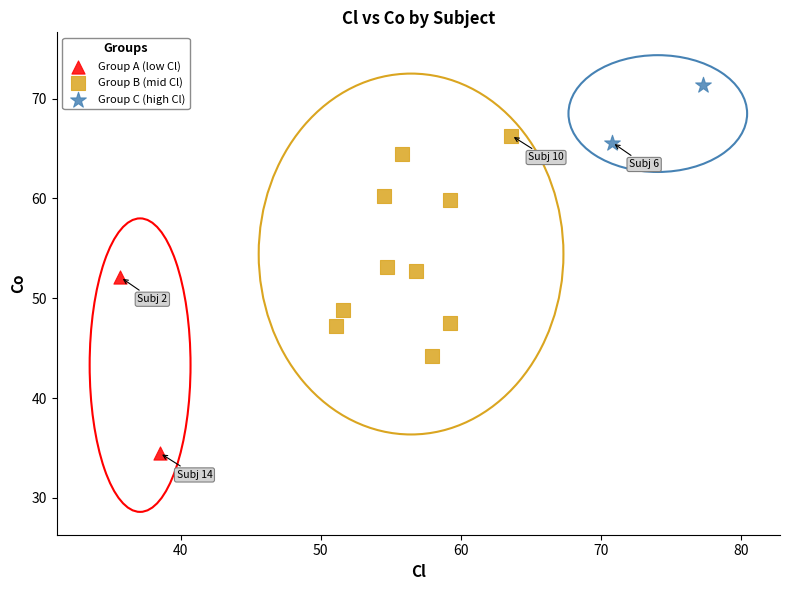

Which series contains the highest Y value?

Group C (high Cl)